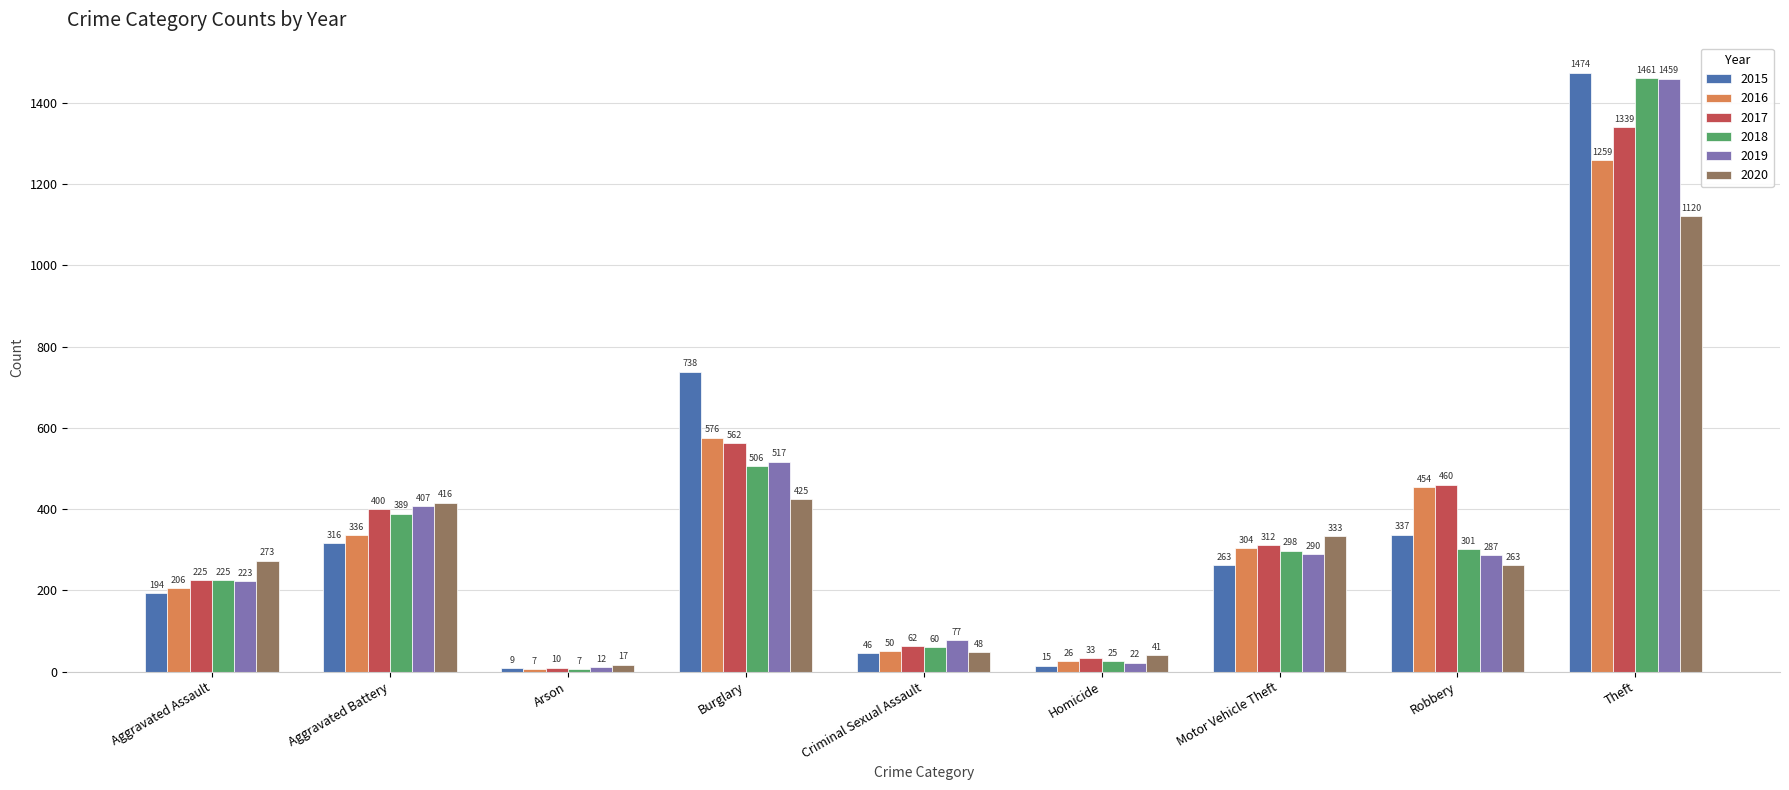

What is the minimum value shown in the chart?

7